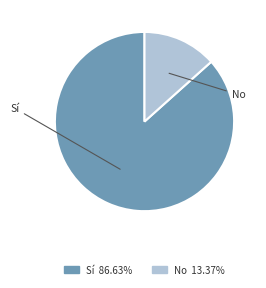

Is it true that No is 13% of the pie?

True